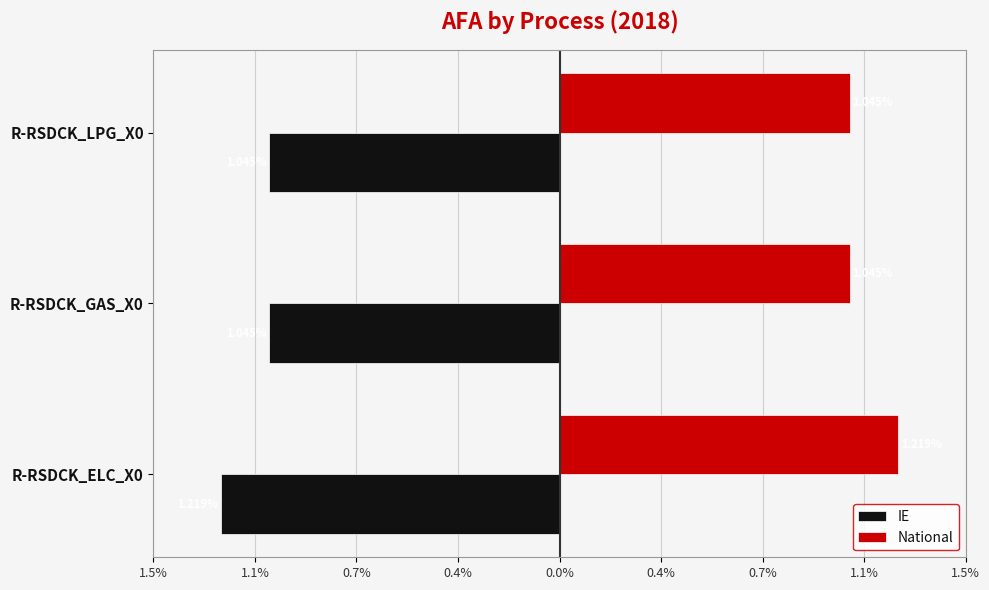

Which series has the largest total across all categories?

National